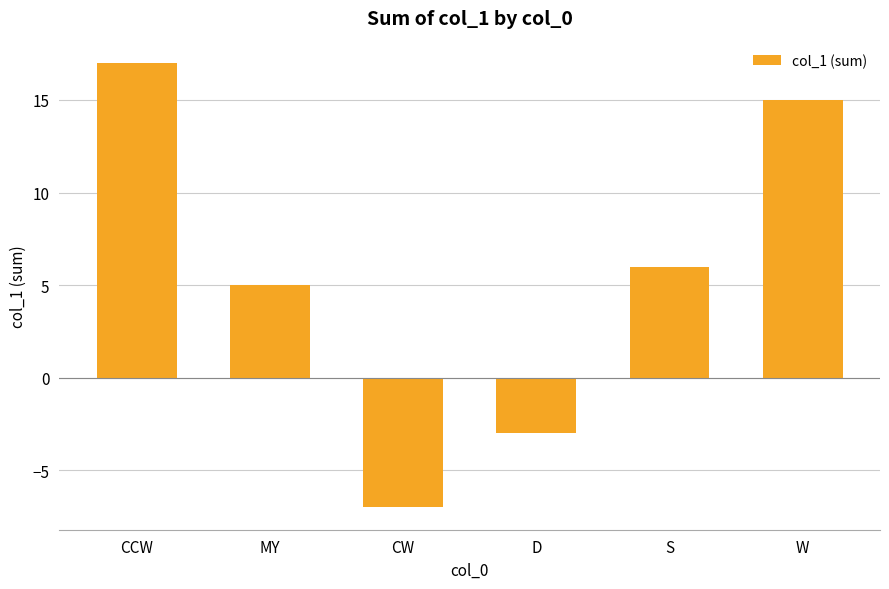

What is the change in value from MY to S?

+1